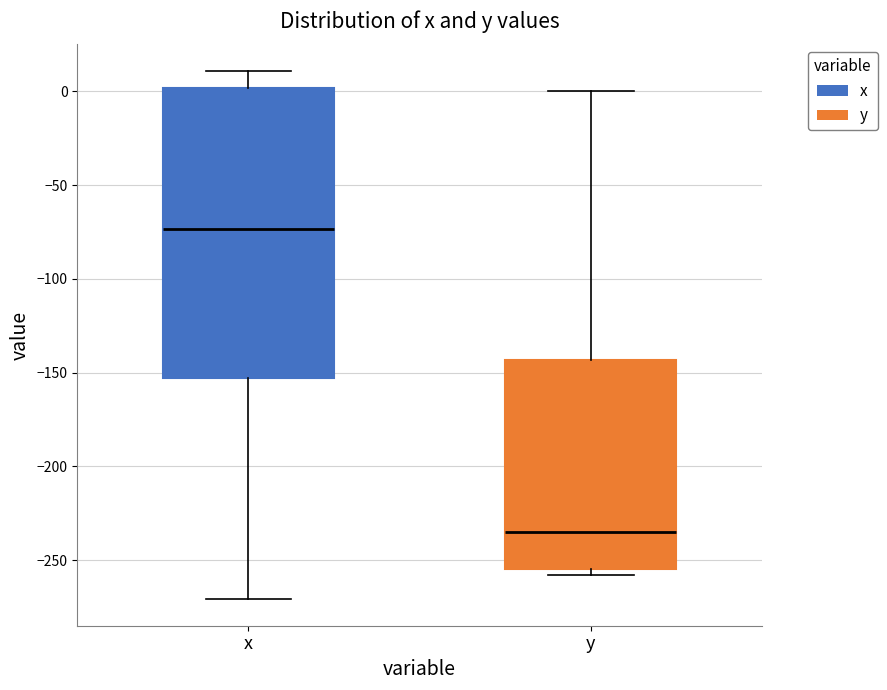

Reading left to right, read every box against the y-axis: the position of its median line, the range the box covers, and the ends of its whiskers. The values are not printed on the chart, so give them approximately, as read against the axis.

x: median -75, box -155 to 0, whiskers -270 to 10
y: median -235, box -255 to -145, whiskers -260 to 0